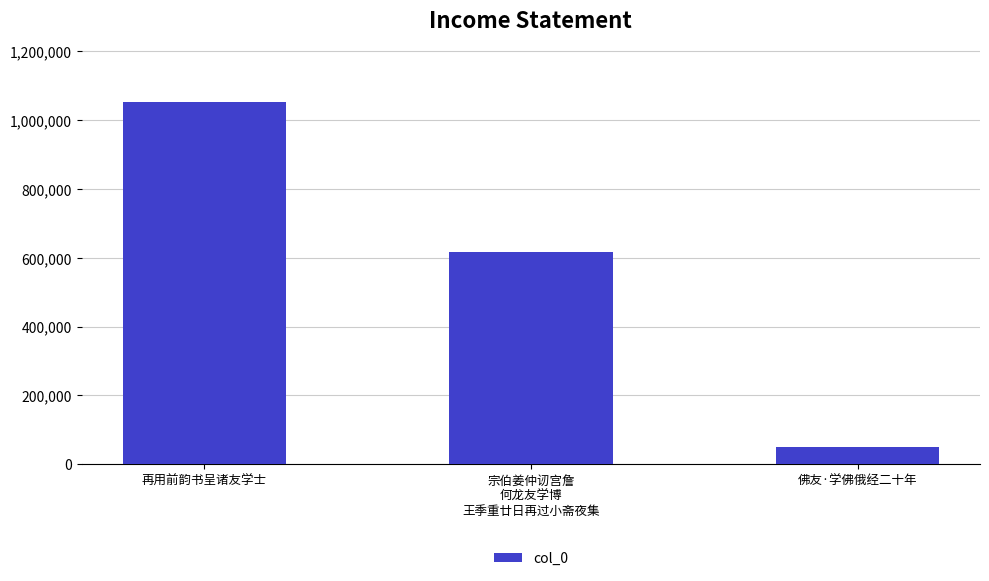

Rank the categories by value from lowest to highest.

佛友·学佛俄经二十年, 宗伯姜仲讱宫詹
何龙友学博
王季重廿日再过小斋夜集, 再用前韵书呈诸友学士